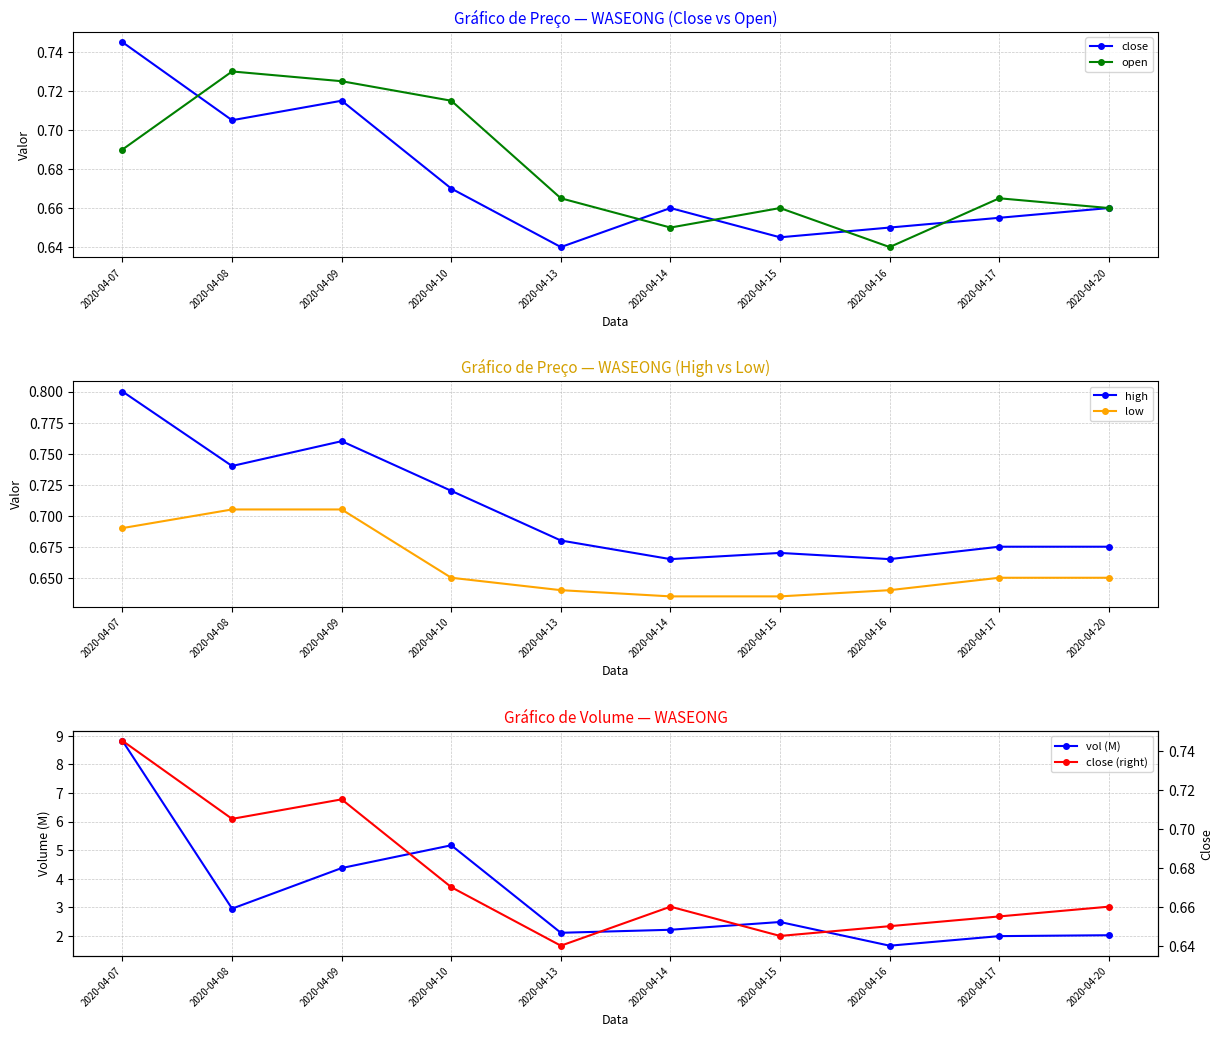

Rank the series at 2020-04-07 from highest to lowest value.

vol (M), high, close, close (right), open, low